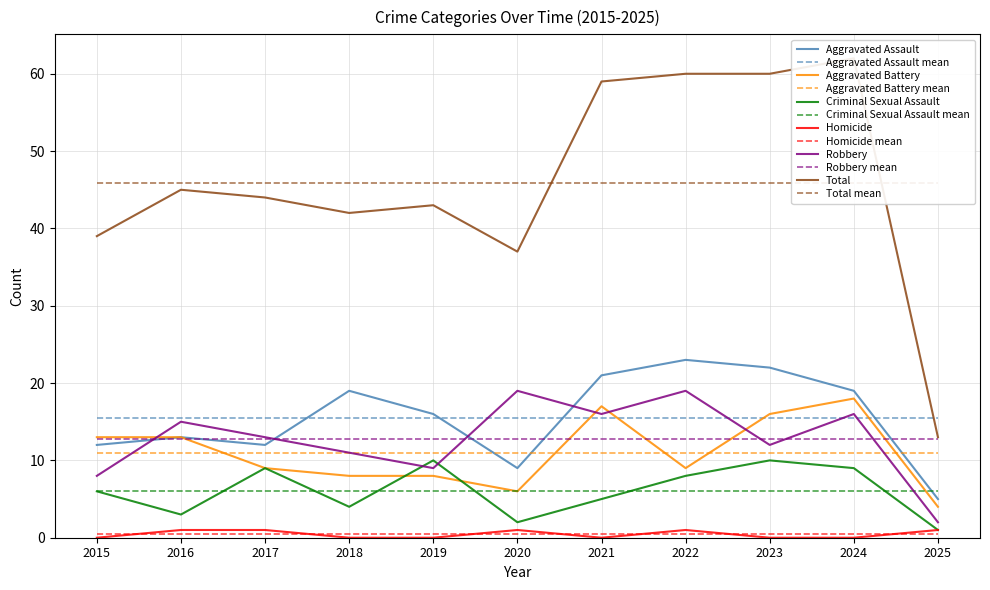

At which category does the chart reach its peak across all series?

2024